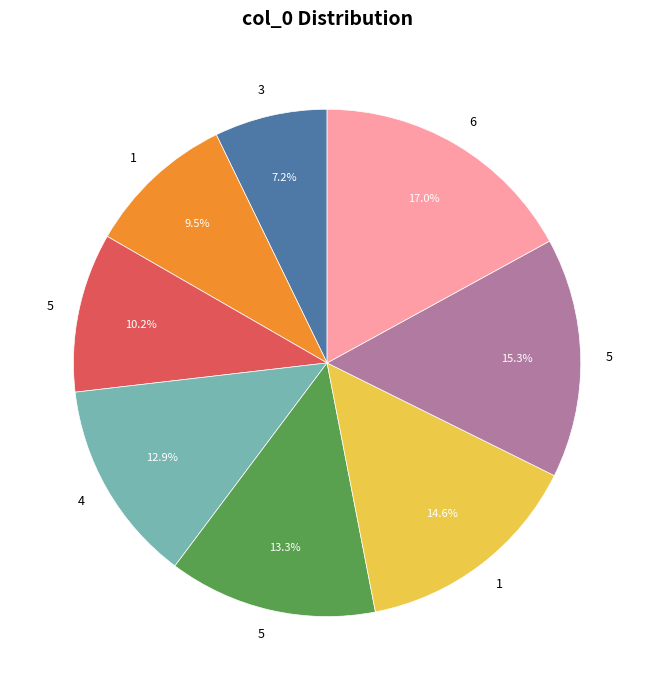

Is there any slice that represents more than half of the pie?

No